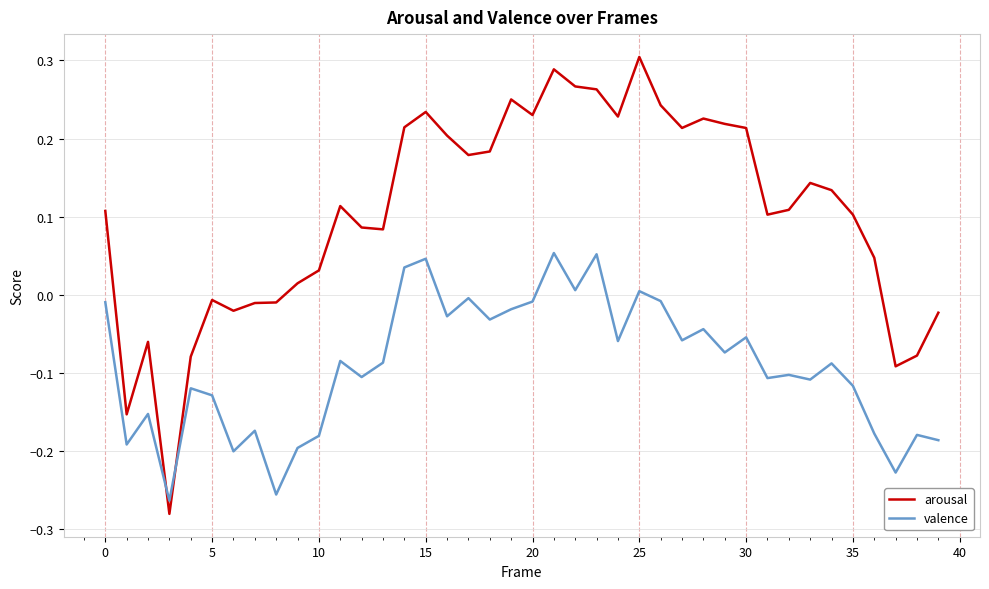

List the series in order of their peak value, lowest first.

valence, arousal